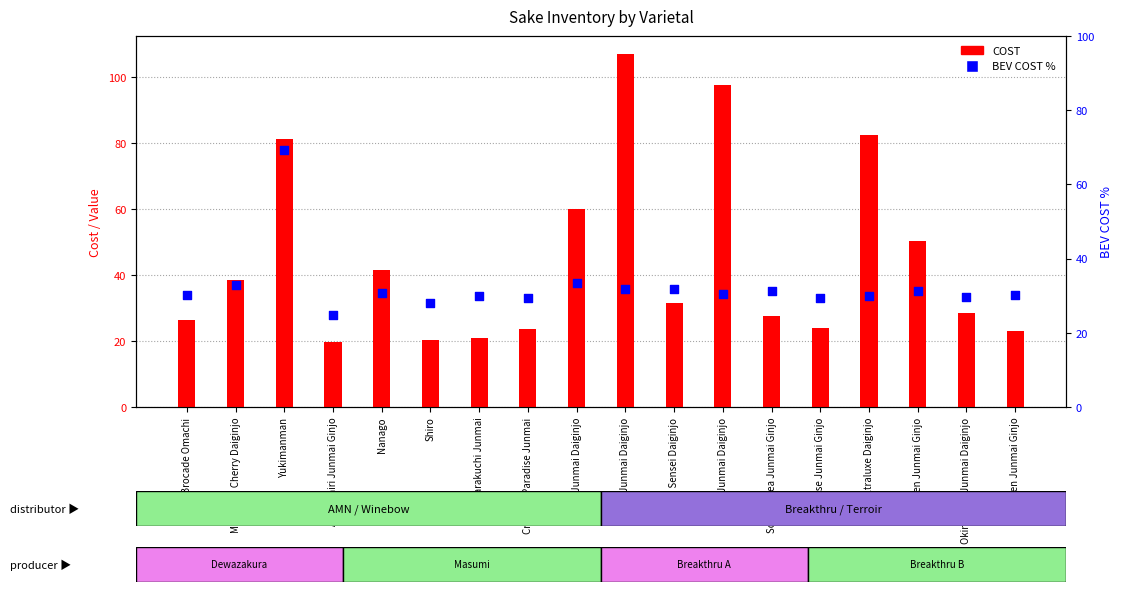

At which category is the sum across all series the highest?

Yukimanman